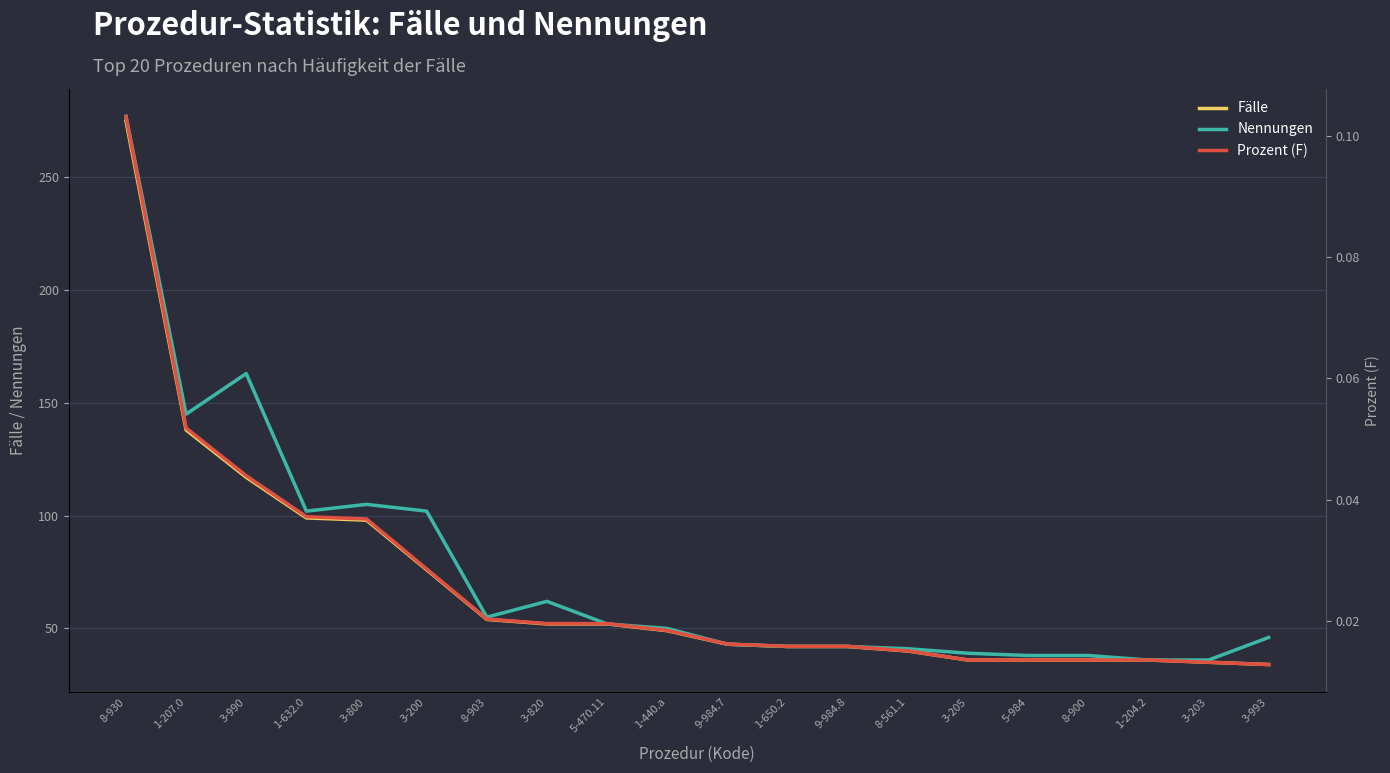

What is the total value across all series at 1-207.0?

283.1